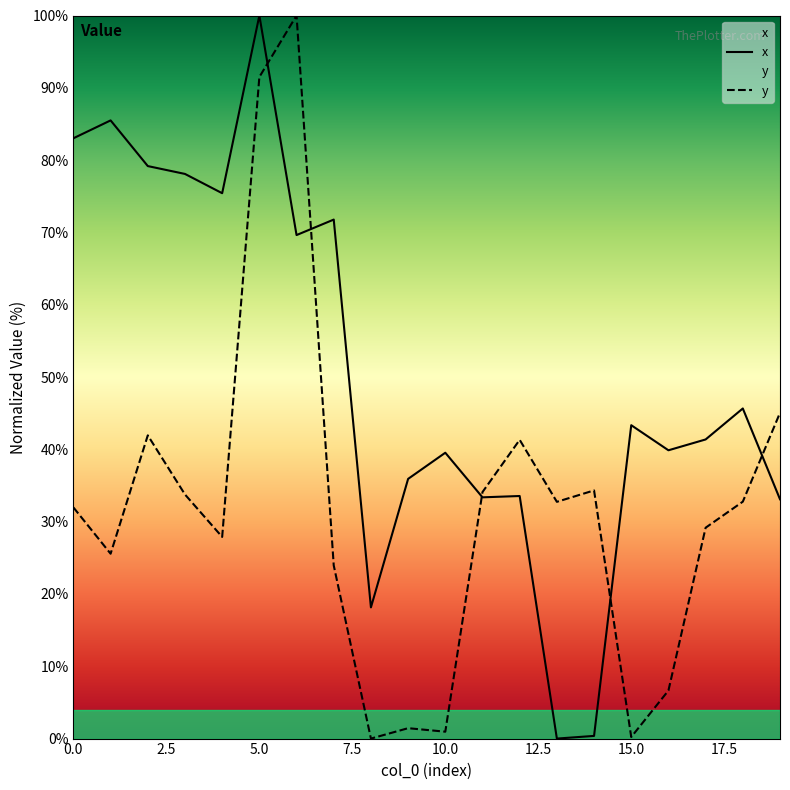

How many intersections are there between x and y?

5